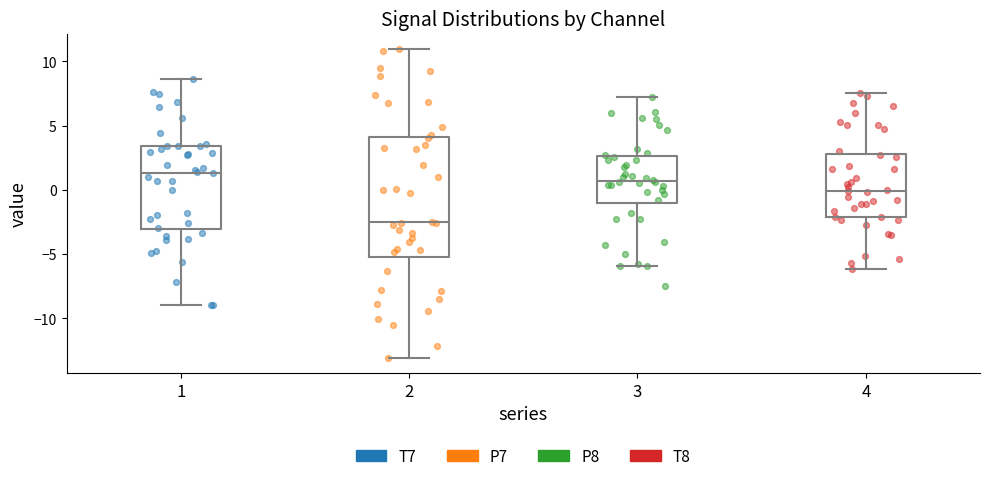

Reading left to right, transcribe this box plot: for each box, give where its median line is, the range the box spans, and where its two whiskers end, as read against the y-axis. The values are not printed on the chart, so give them approximately, as read against the axis.

1: median 1.5, box -3.0 to 3.5, whiskers -9.0 to 8.5
2: median -2.5, box -5.0 to 4.0, whiskers -13.0 to 11.0
3: median 0.5, box -1.0 to 2.5, whiskers -6.0 to 7.0
4: median 0.0, box -2.0 to 3.0, whiskers -6.0 to 7.5